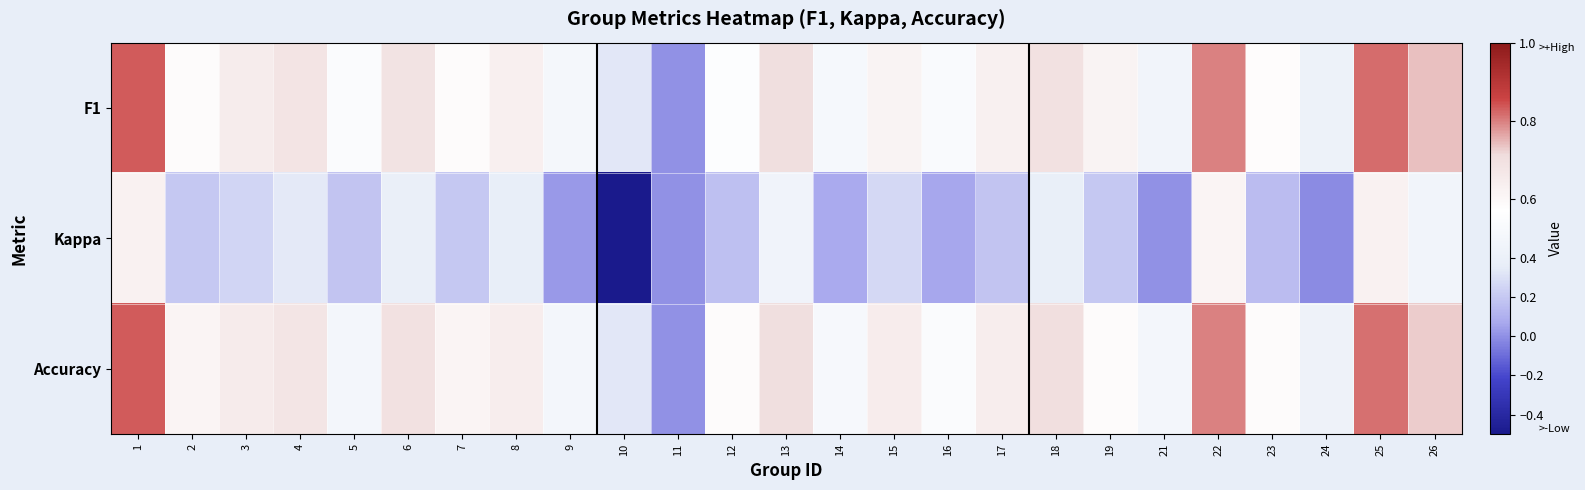

Which series has the widest spread of values?

Kappa